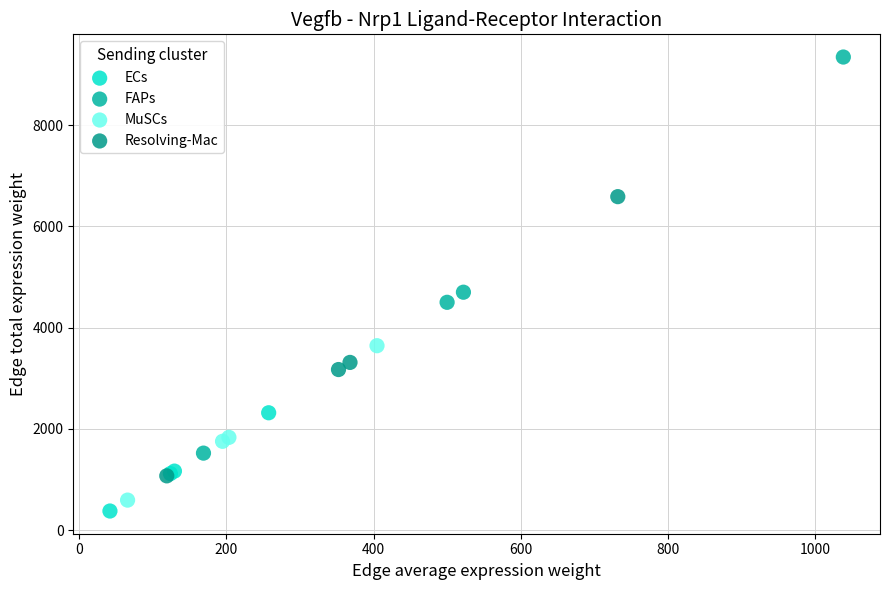

Which series reaches the maximum Y coordinate?

FAPs